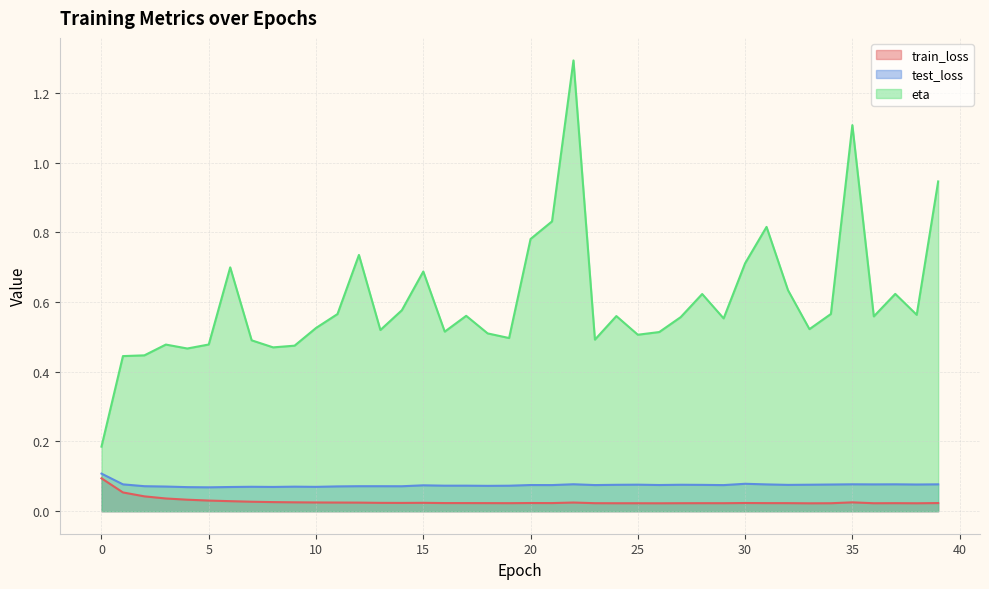

What is the sum of all train_loss values?

1.1